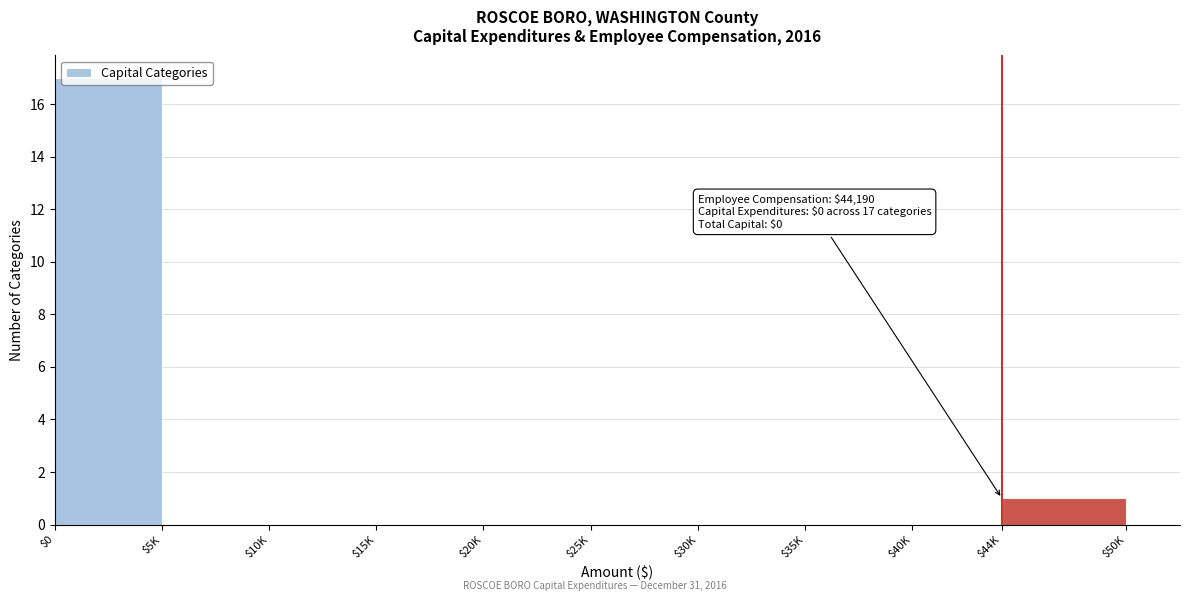

Which category has the highest value across all series?

$0